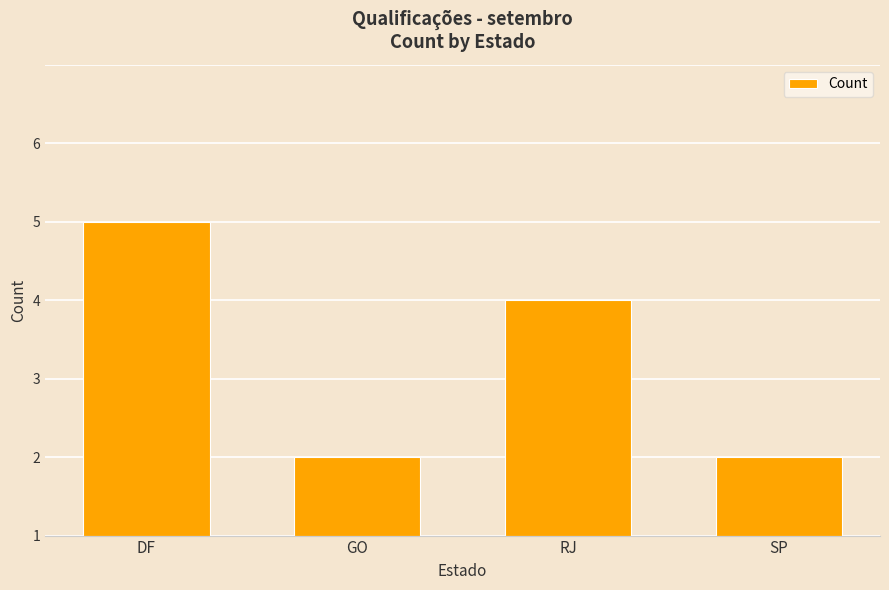

Approximately how many times larger is the value at GO compared to SP?

1.0